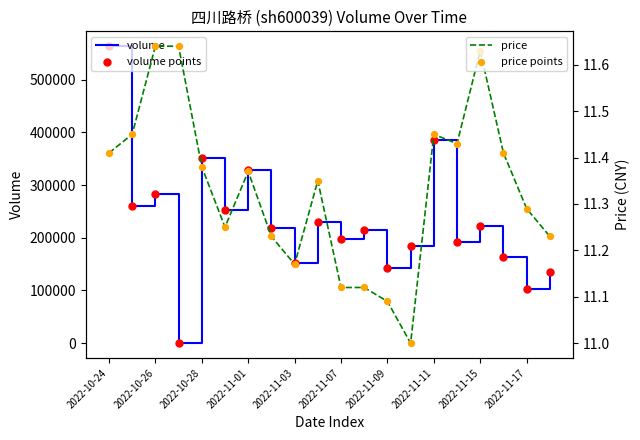

What is the maximum value for volume?

563388